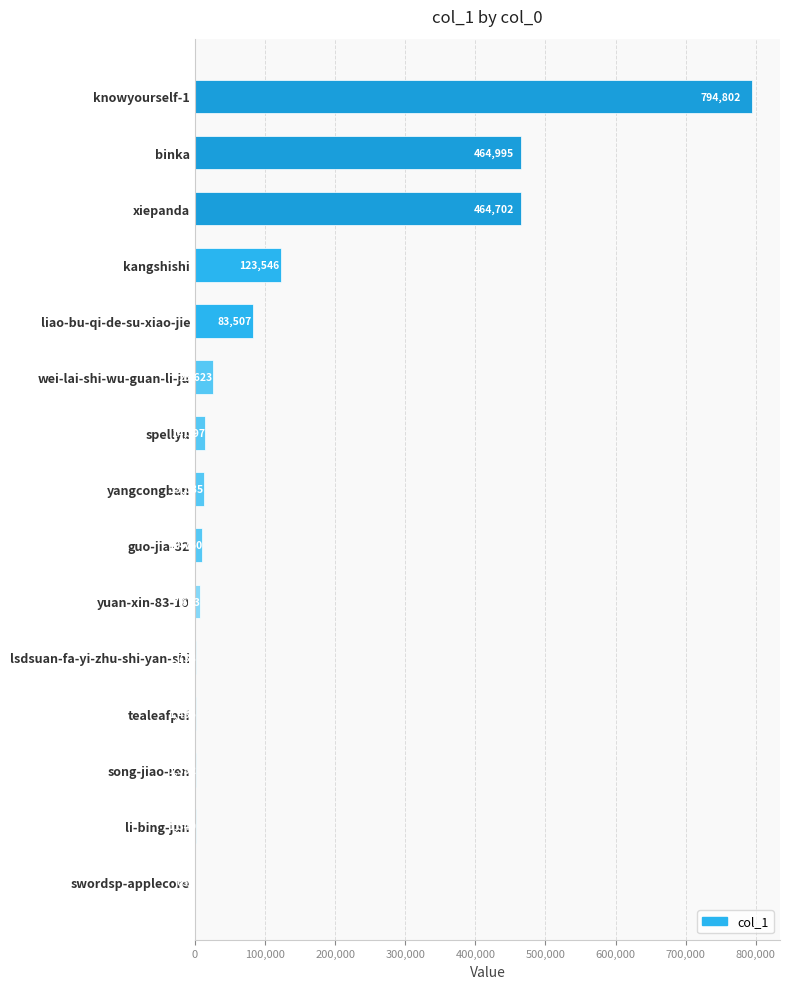

At which category does the chart reach its peak across all series?

knowyourself-1